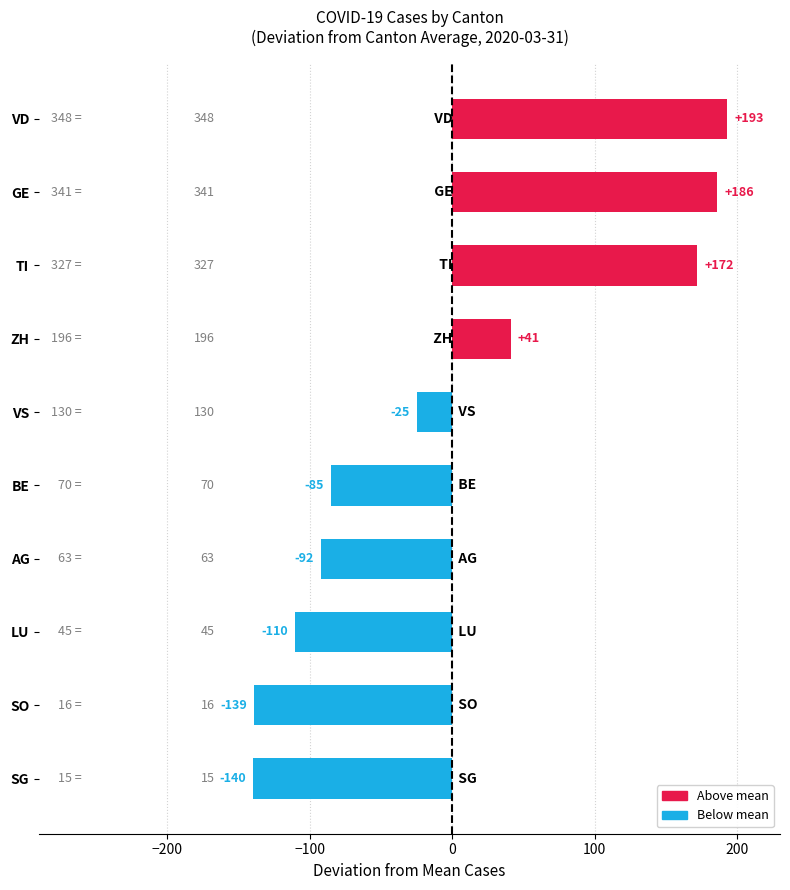

What is the change in value from LU to VS?

+85.0